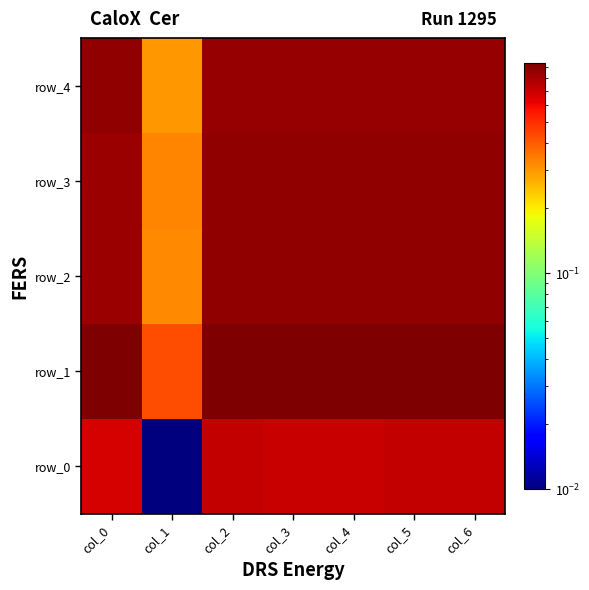

Which series has the largest total across all categories?

row_1